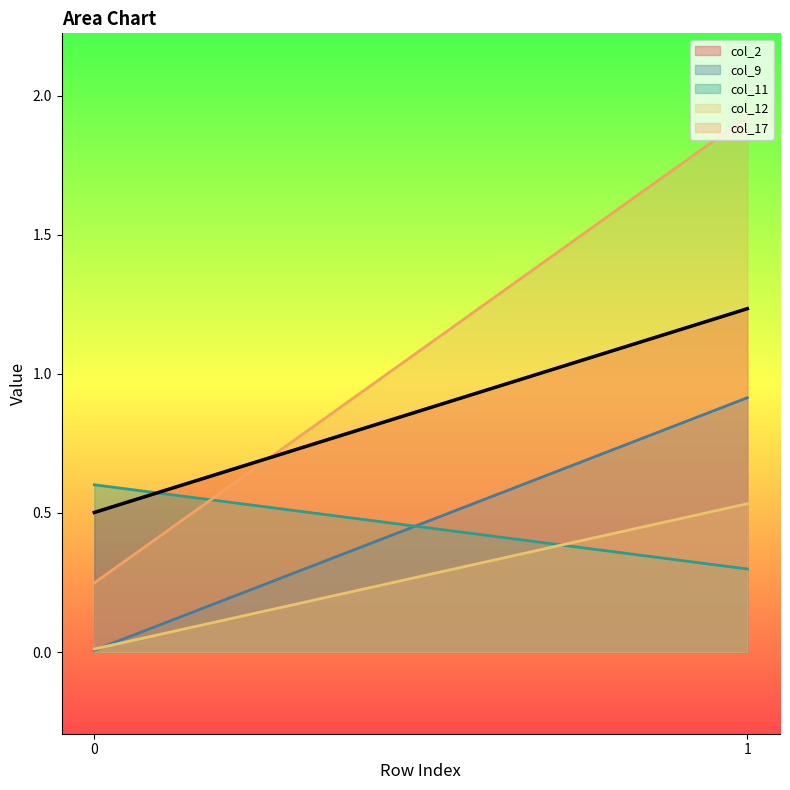

Which series has the largest total across all categories?

col_17